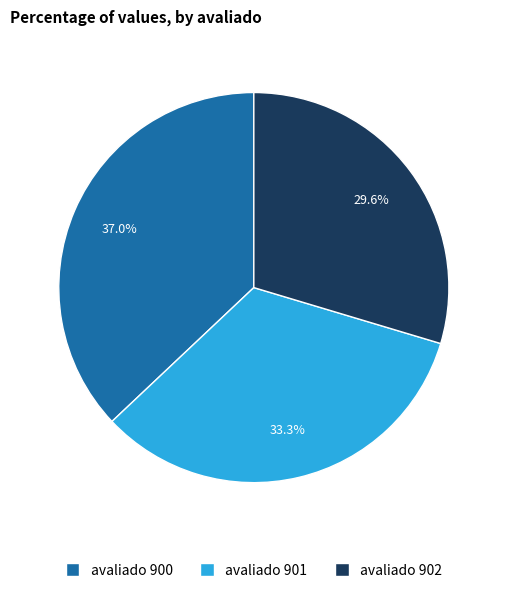

Does any single category account for the majority?

No